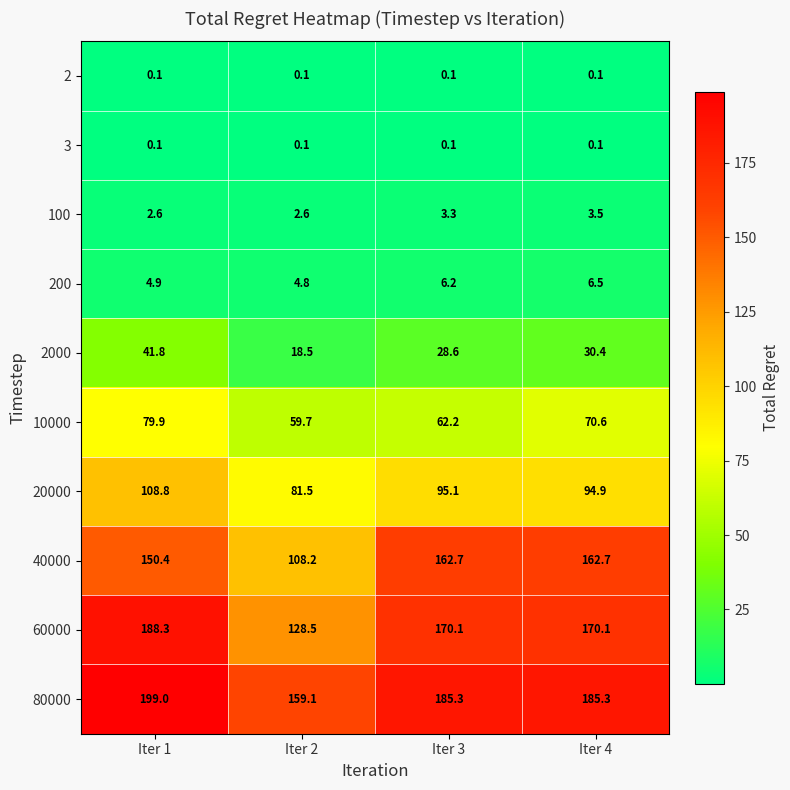

At which category is the sum across all series the highest?

Iter 1